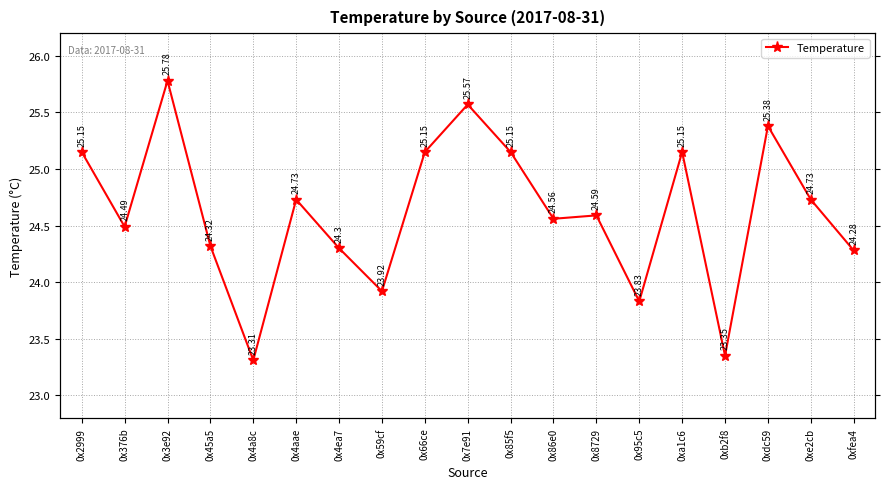

How many interior local peaks (higher than both neighbors) does the data have?

6